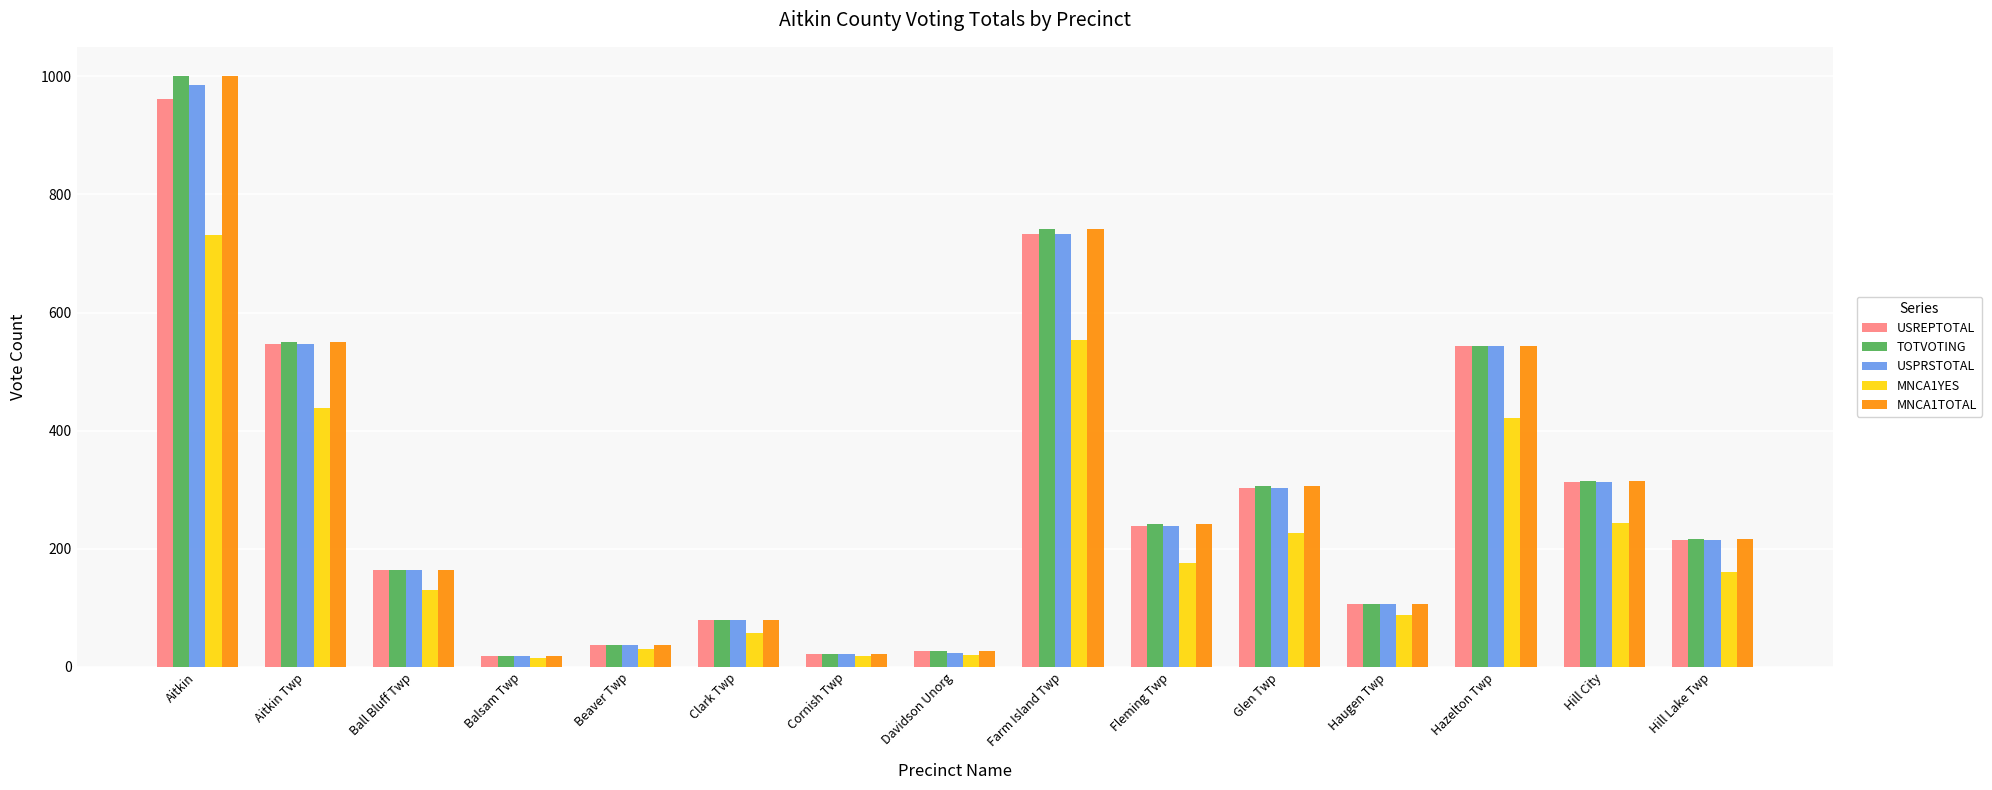

The value of USREPTOTAL at Hill City is 422. True or false?

False